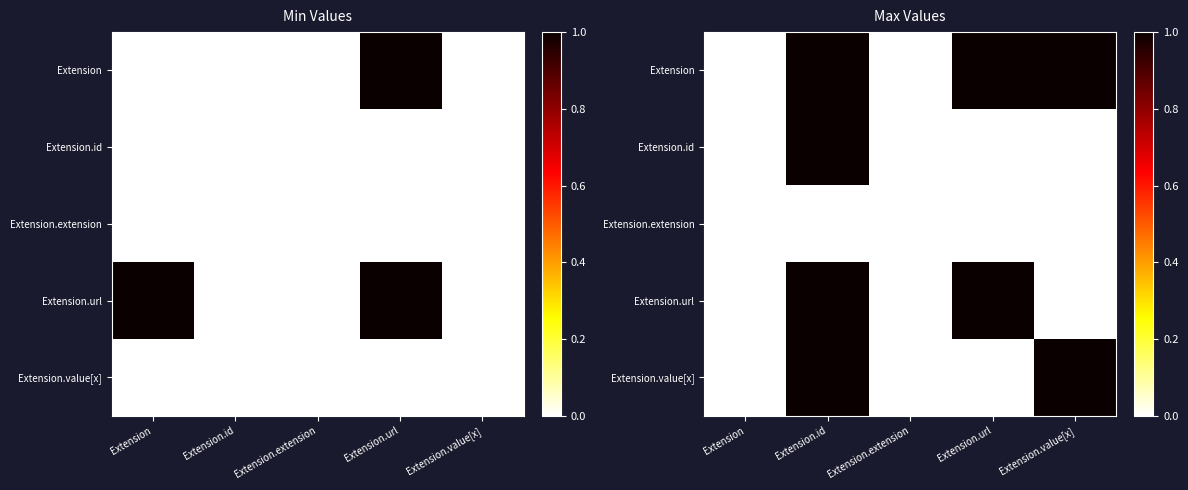

How many distinct data groups are displayed?

5